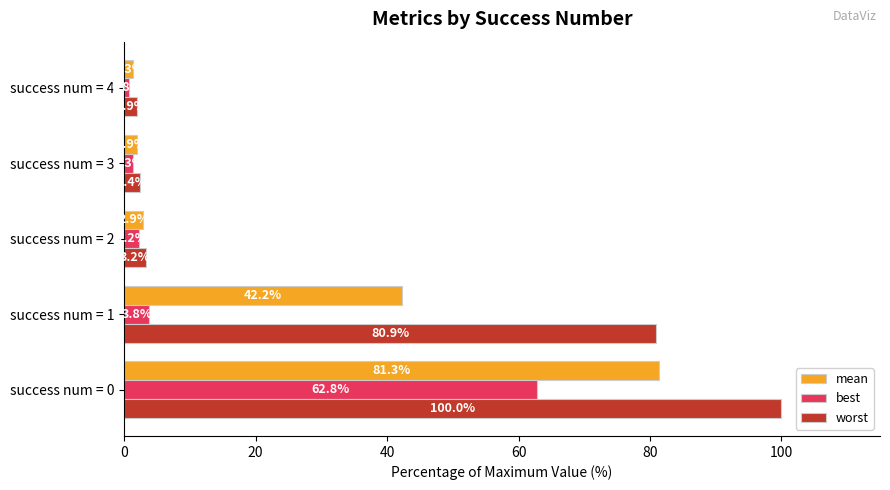

What is the greatest value displayed?

100.0